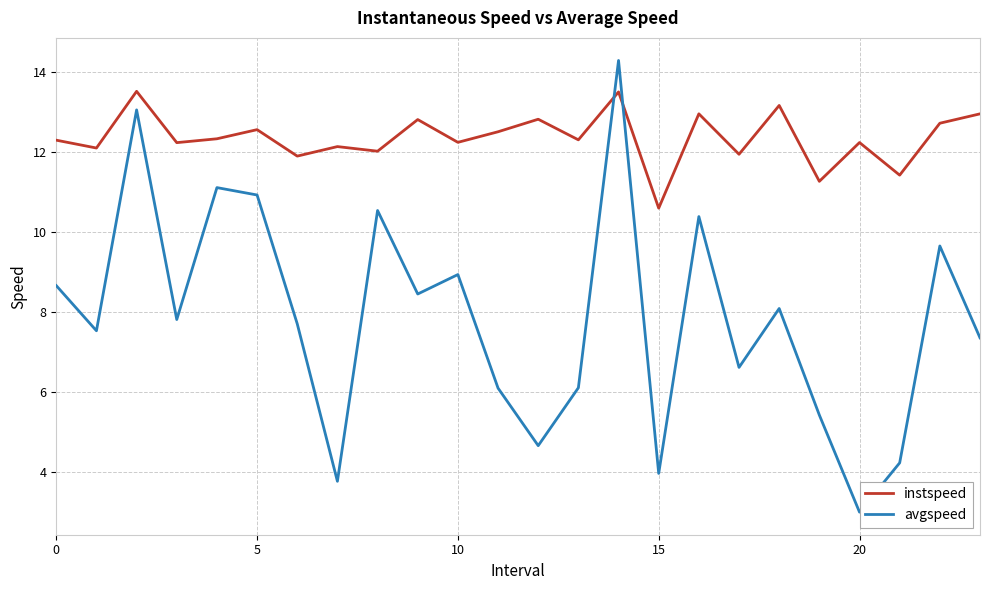

What is the difference between the maximum and minimum values in the instspeed series?

2.9